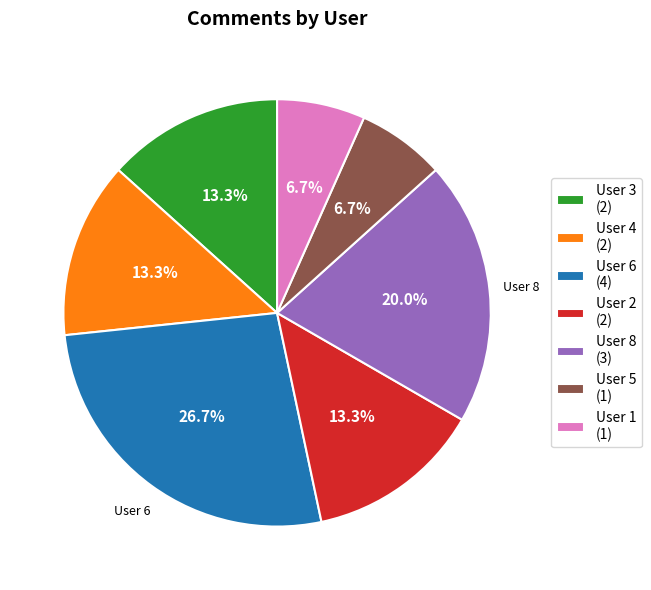

To the nearest percent, what is the average slice percentage?

14%